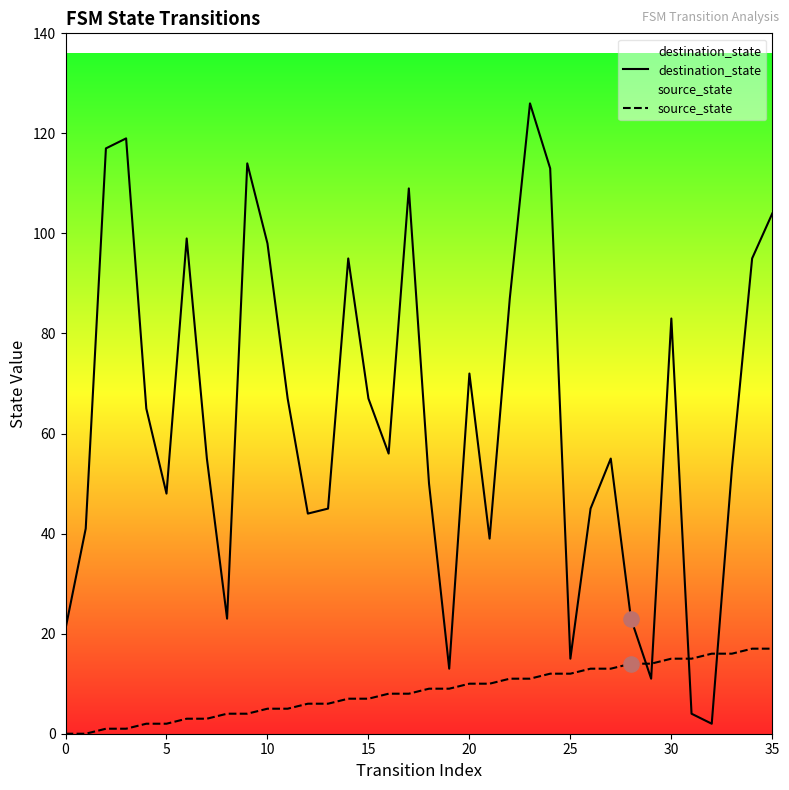

Which series has the largest total across all categories?

destination_state